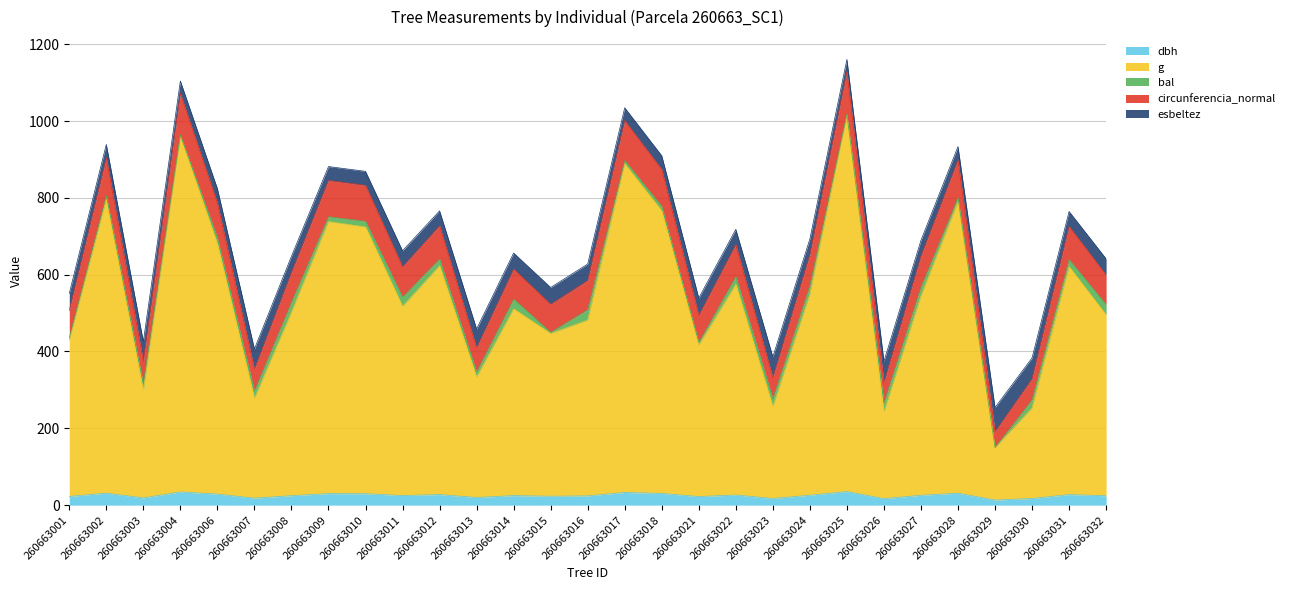

What is the approximate value of dbh at 260663029?

13.2